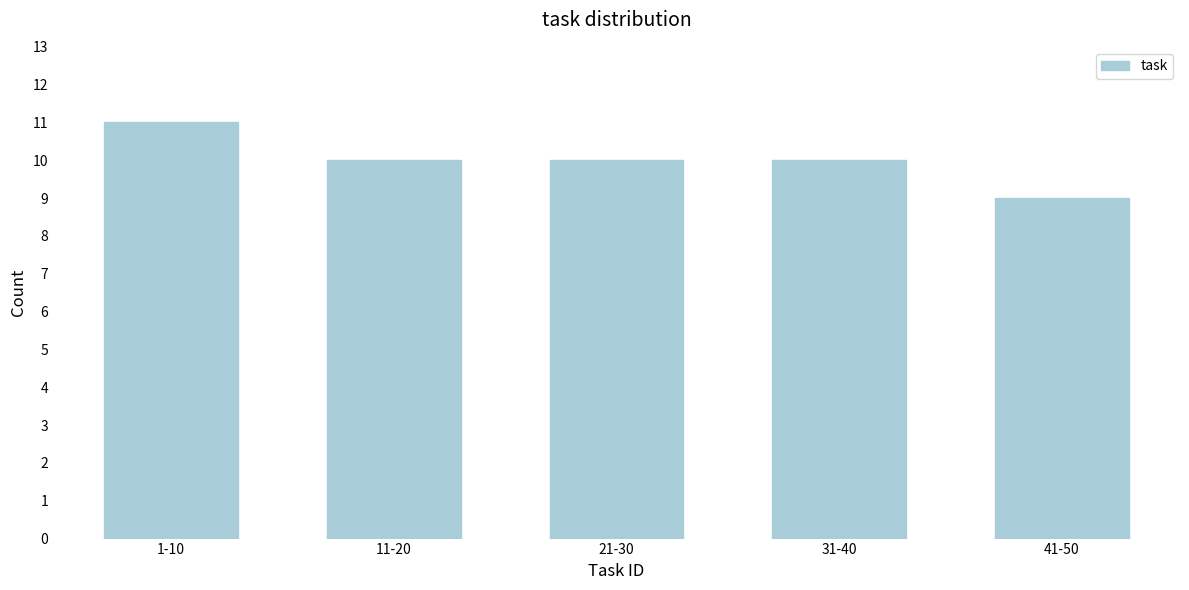

Reading right to left, extract all data points from this chart.

41-50=9	31-40=10	21-30=10	11-20=10	1-10=11